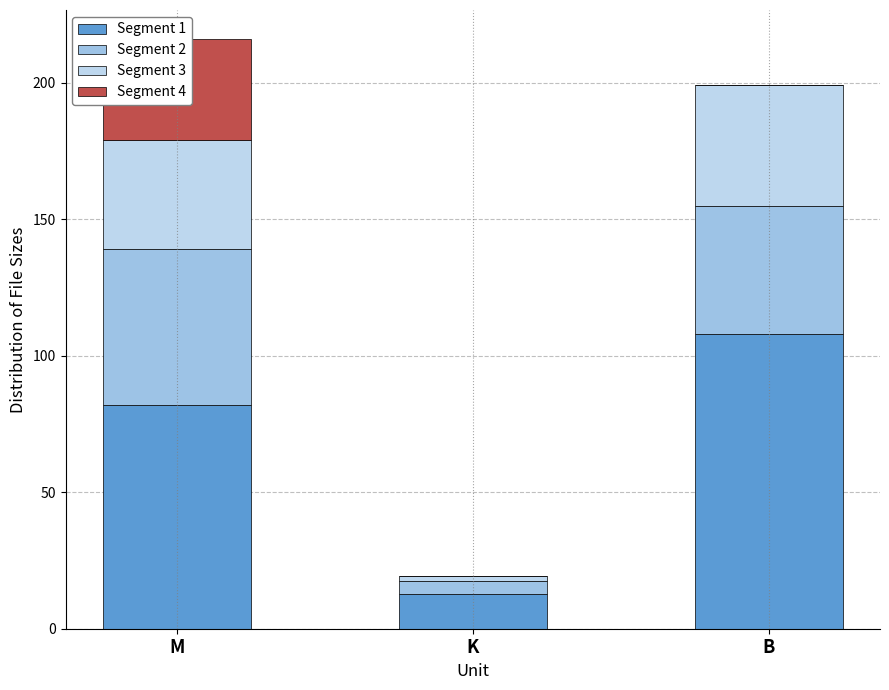

True or false: Segment 2 has a value of 18.1 at M.

False